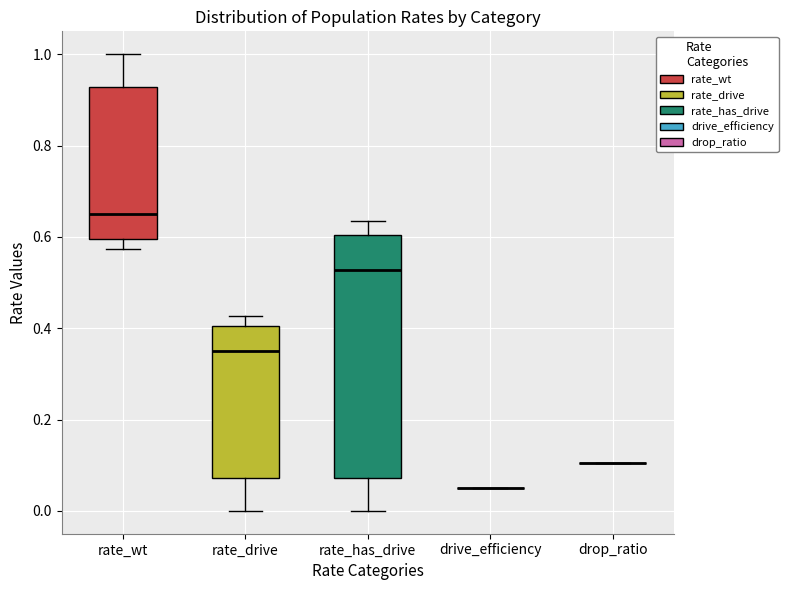

Where does the lower whisker of the box for rate_has_drive end on the y-axis? The values are not printed on the chart, so give them approximately, as read against the axis.

0.00